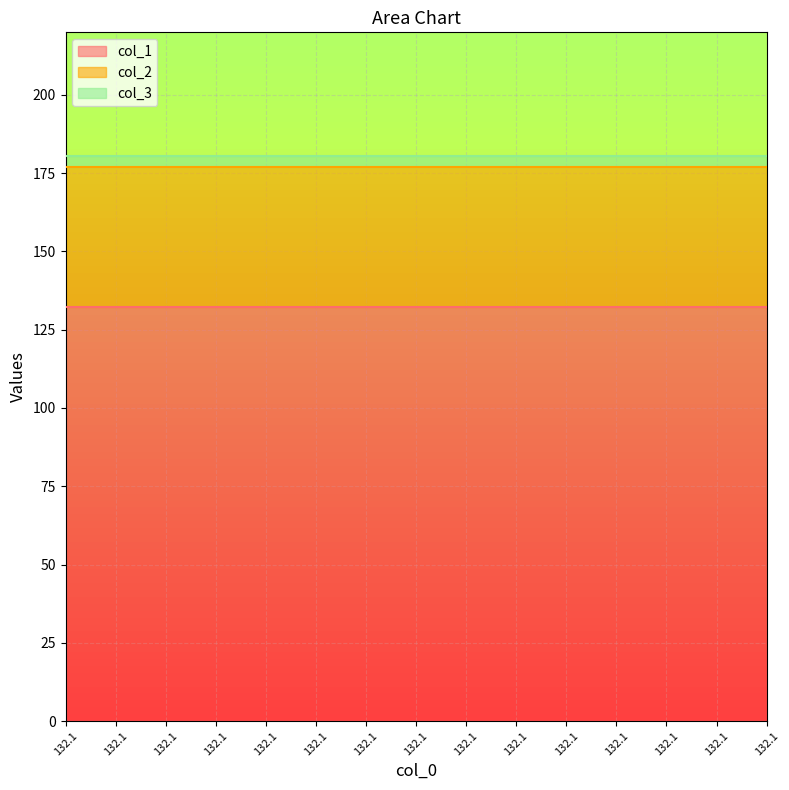

What are all the series names shown in the legend?

col_1, col_2, col_3